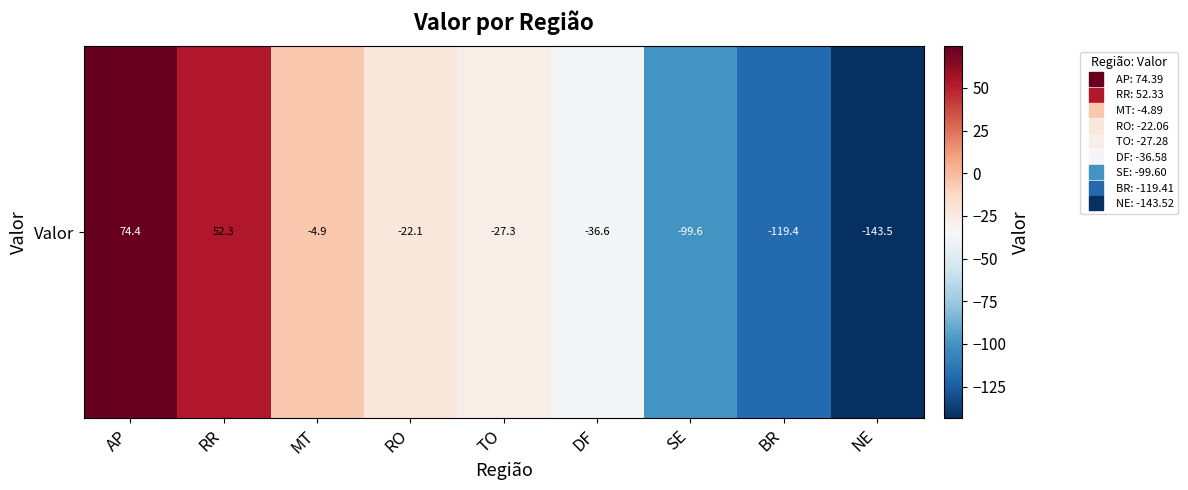

What is the difference between the values at DF and TO?

9.3